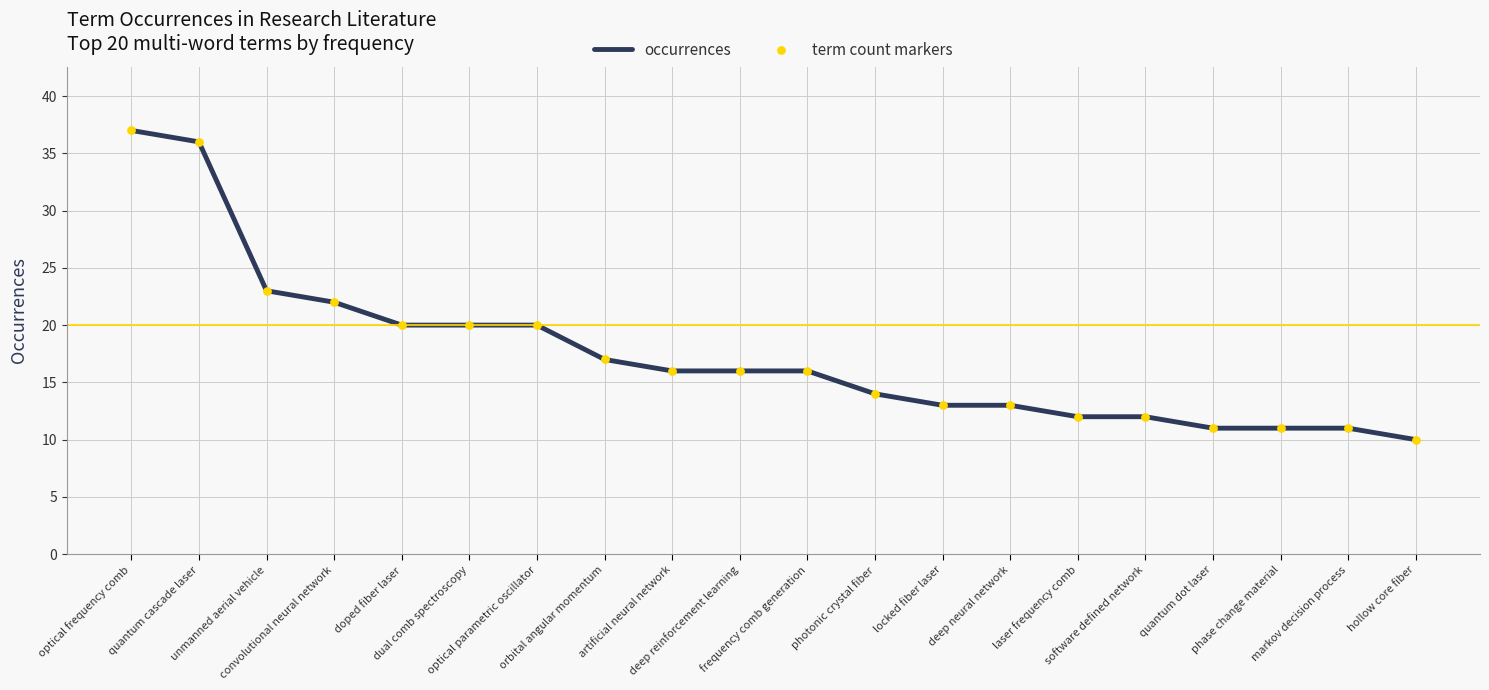

What is the maximum value shown in the chart?

37